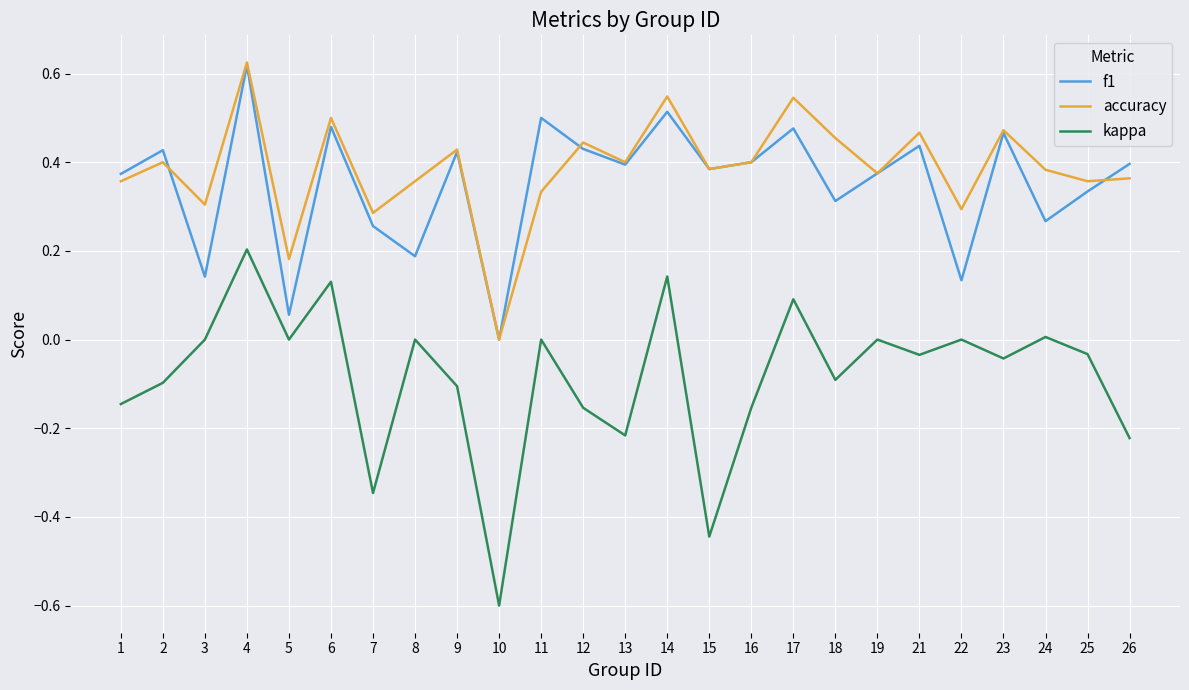

Between 8 and 21, which series saw the biggest shift?

f1